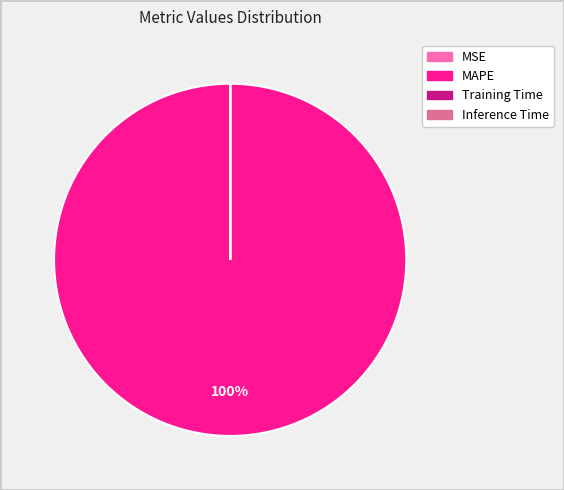

To the nearest percent, what portion does MAPE represent?

100%